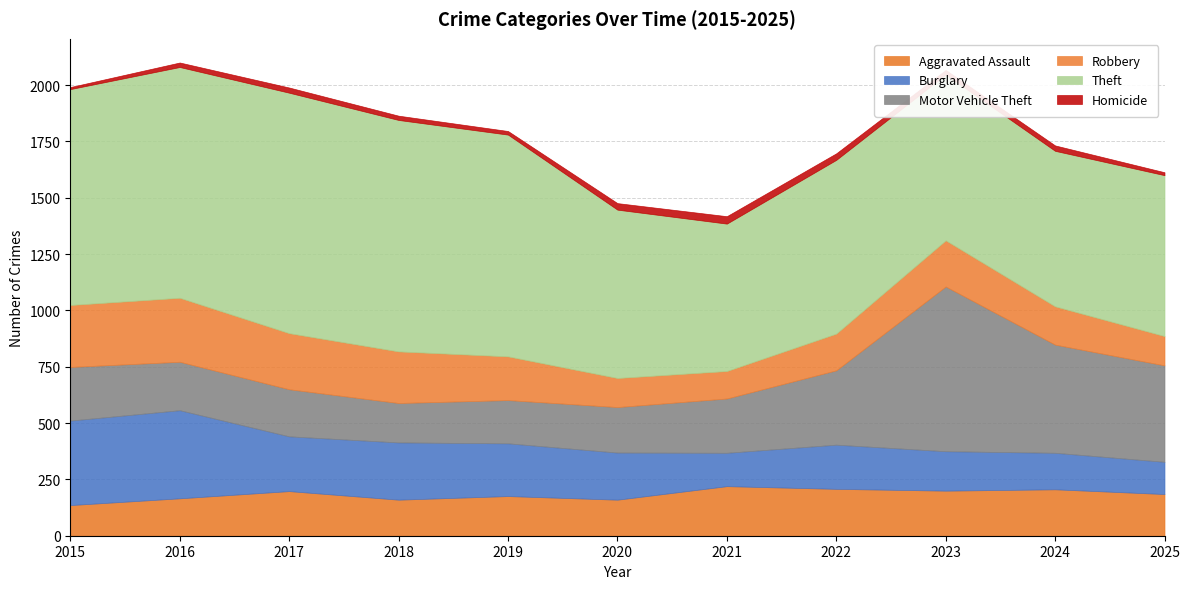

How many categories are shown in the chart?

11